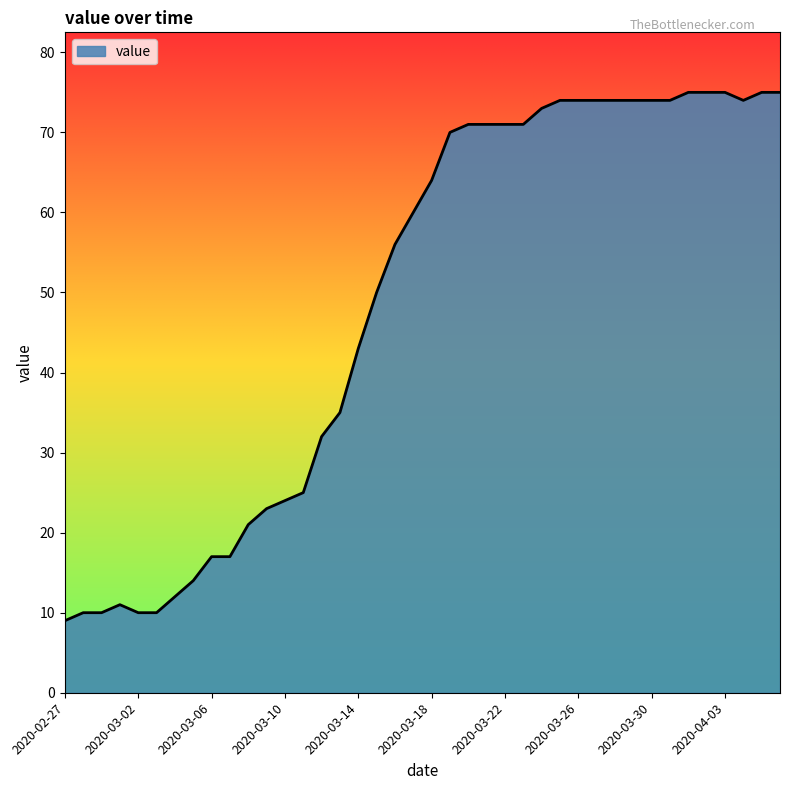

What is the greatest value displayed?

75